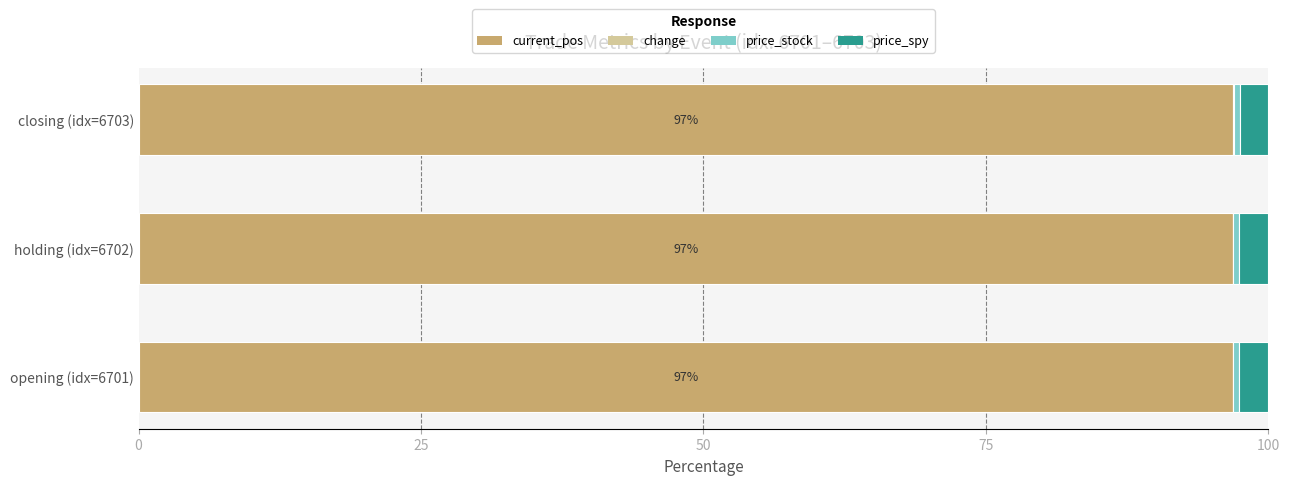

Reading left to right, list all the values displayed in this chart.

current_pos: 96.9	96.9	96.8
change: 0.0	-0.0	0.1
price_stock: 0.5	0.5	0.5
price_spy: 2.6	2.6	2.5